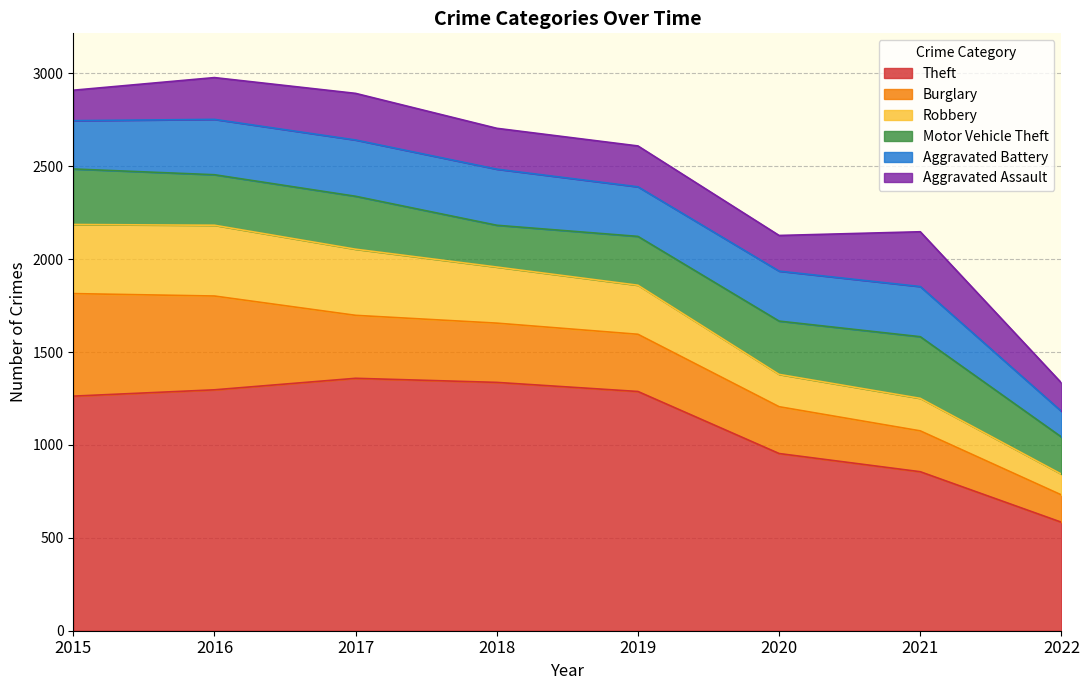

Reading right to left, extract all data points from this chart.

Theft: 2022=584	2021=856	2020=954	2019=1288	2018=1337	2017=1359	2016=1297	2015=1263
Burglary: 2022=147	2021=220	2020=252	2019=308	2018=319	2017=339	2016=505	2015=552
Robbery: 2022=112	2021=175	2020=174	2019=264	2018=302	2017=356	2016=381	2015=372
Motor Vehicle Theft: 2022=200	2021=332	2020=287	2019=263	2018=225	2017=285	2016=272	2015=299
Aggravated Battery: 2022=138	2021=270	2020=269	2019=267	2018=302	2017=303	2016=298	2015=260
Aggravated Assault: 2022=153	2021=295	2020=192	2019=220	2018=220	2017=251	2016=225	2015=164